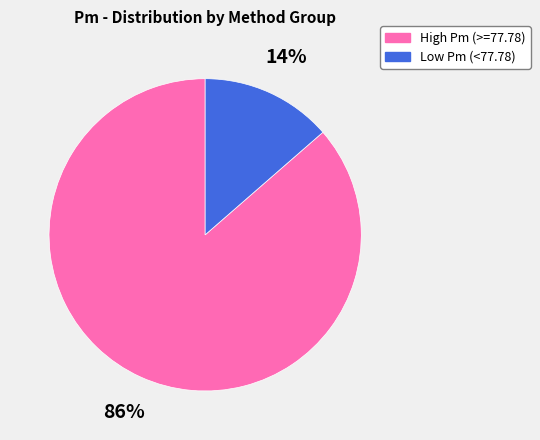

To the nearest percent, what is the average slice percentage?

50%